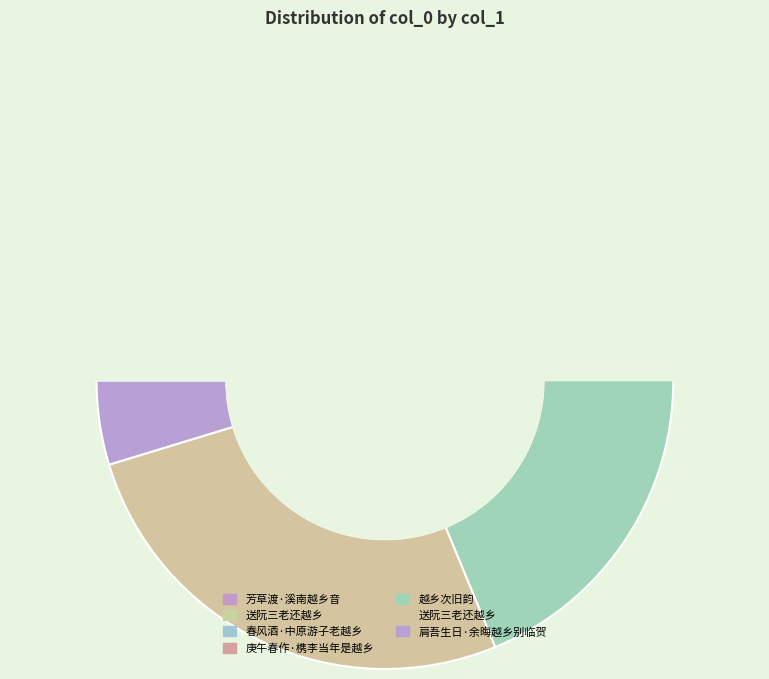

Does any single category account for the majority?

No